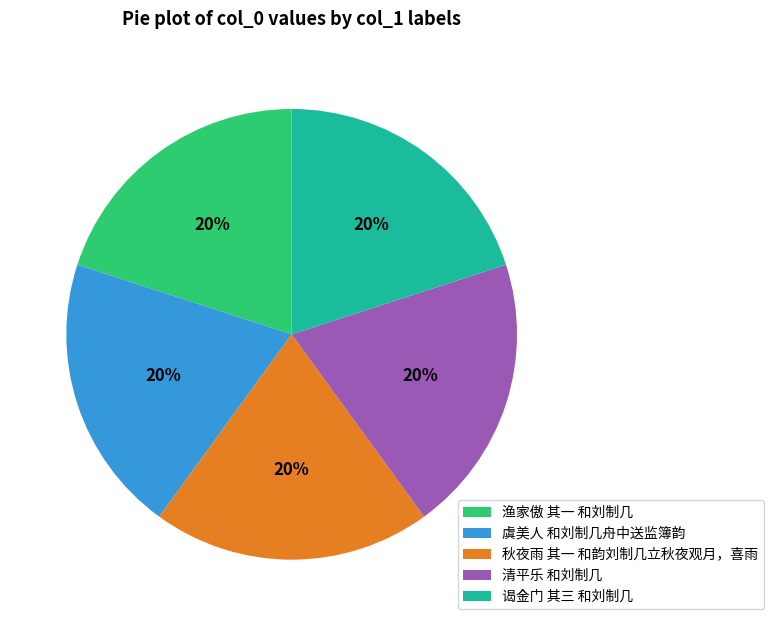

How many slices are in this pie chart?

5